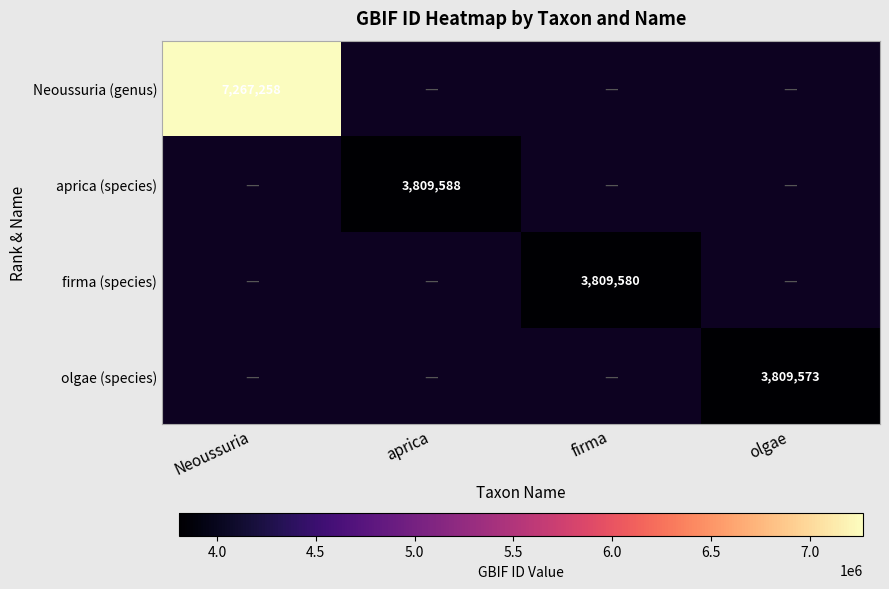

True or false: olgae (species) has a value of 3809573 at olgae.

True